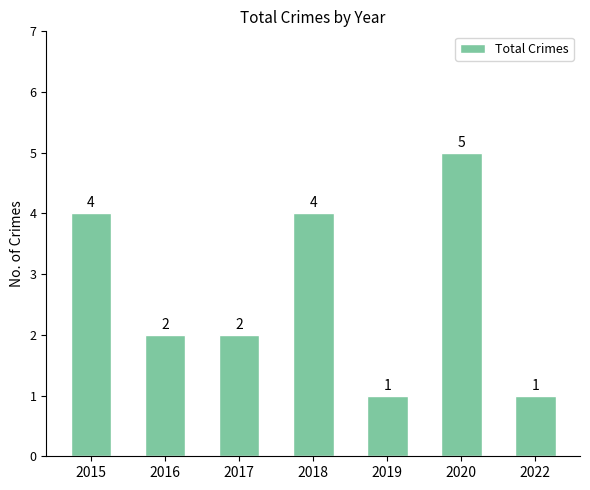

What is the value of the 5th bar from the left?

1